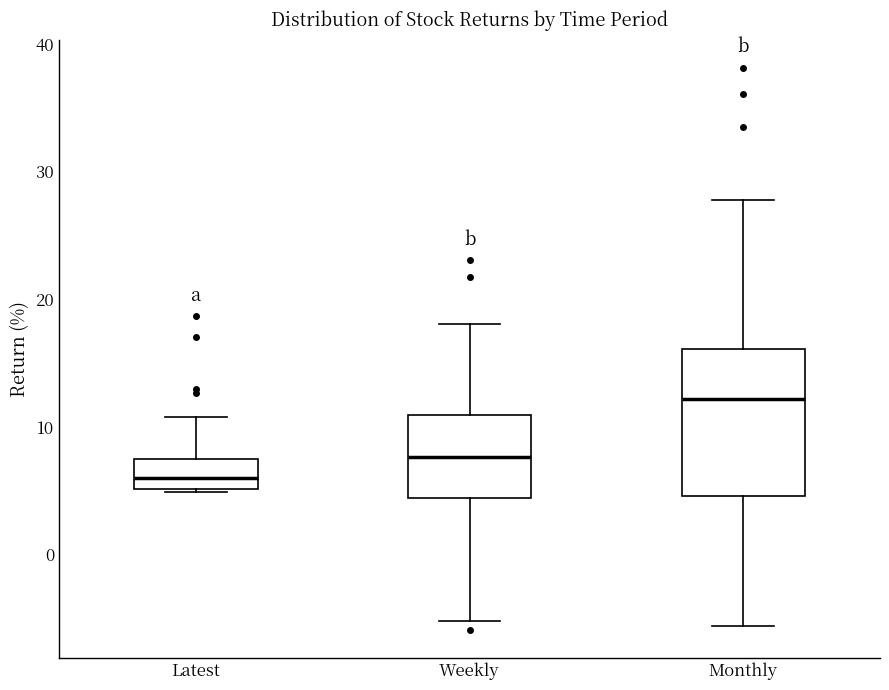

Reading left to right, transcribe this box plot: for each box, give where its median line is, the range the box spans, and where its two whiskers end, as read against the y-axis. The values are not printed on the chart, so give them approximately, as read against the axis.

Latest: median 6, box 5 to 7, whiskers 5 to 11
Weekly: median 8, box 4 to 11, whiskers -5 to 18
Monthly: median 12, box 5 to 16, whiskers -6 to 28